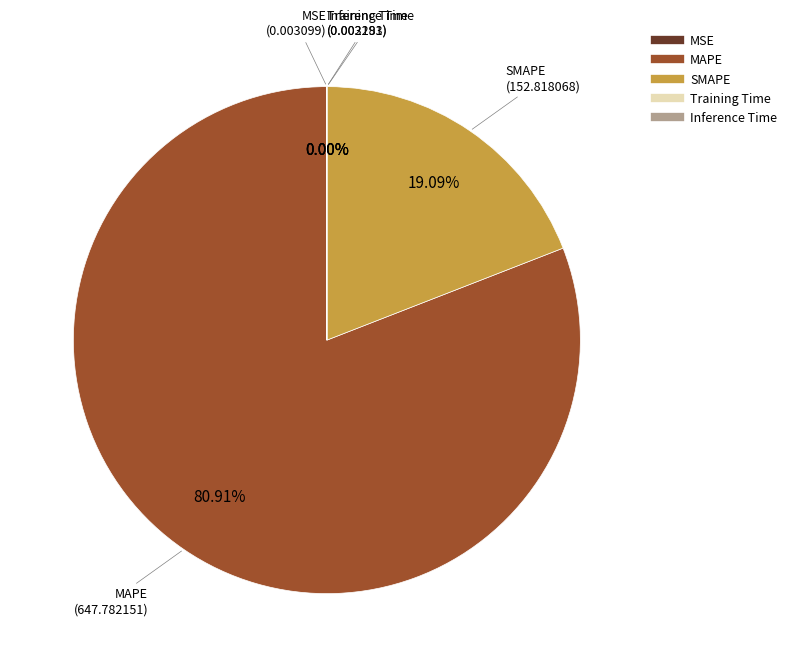

True or false: SMAPE accounts for 30% of the total.

False